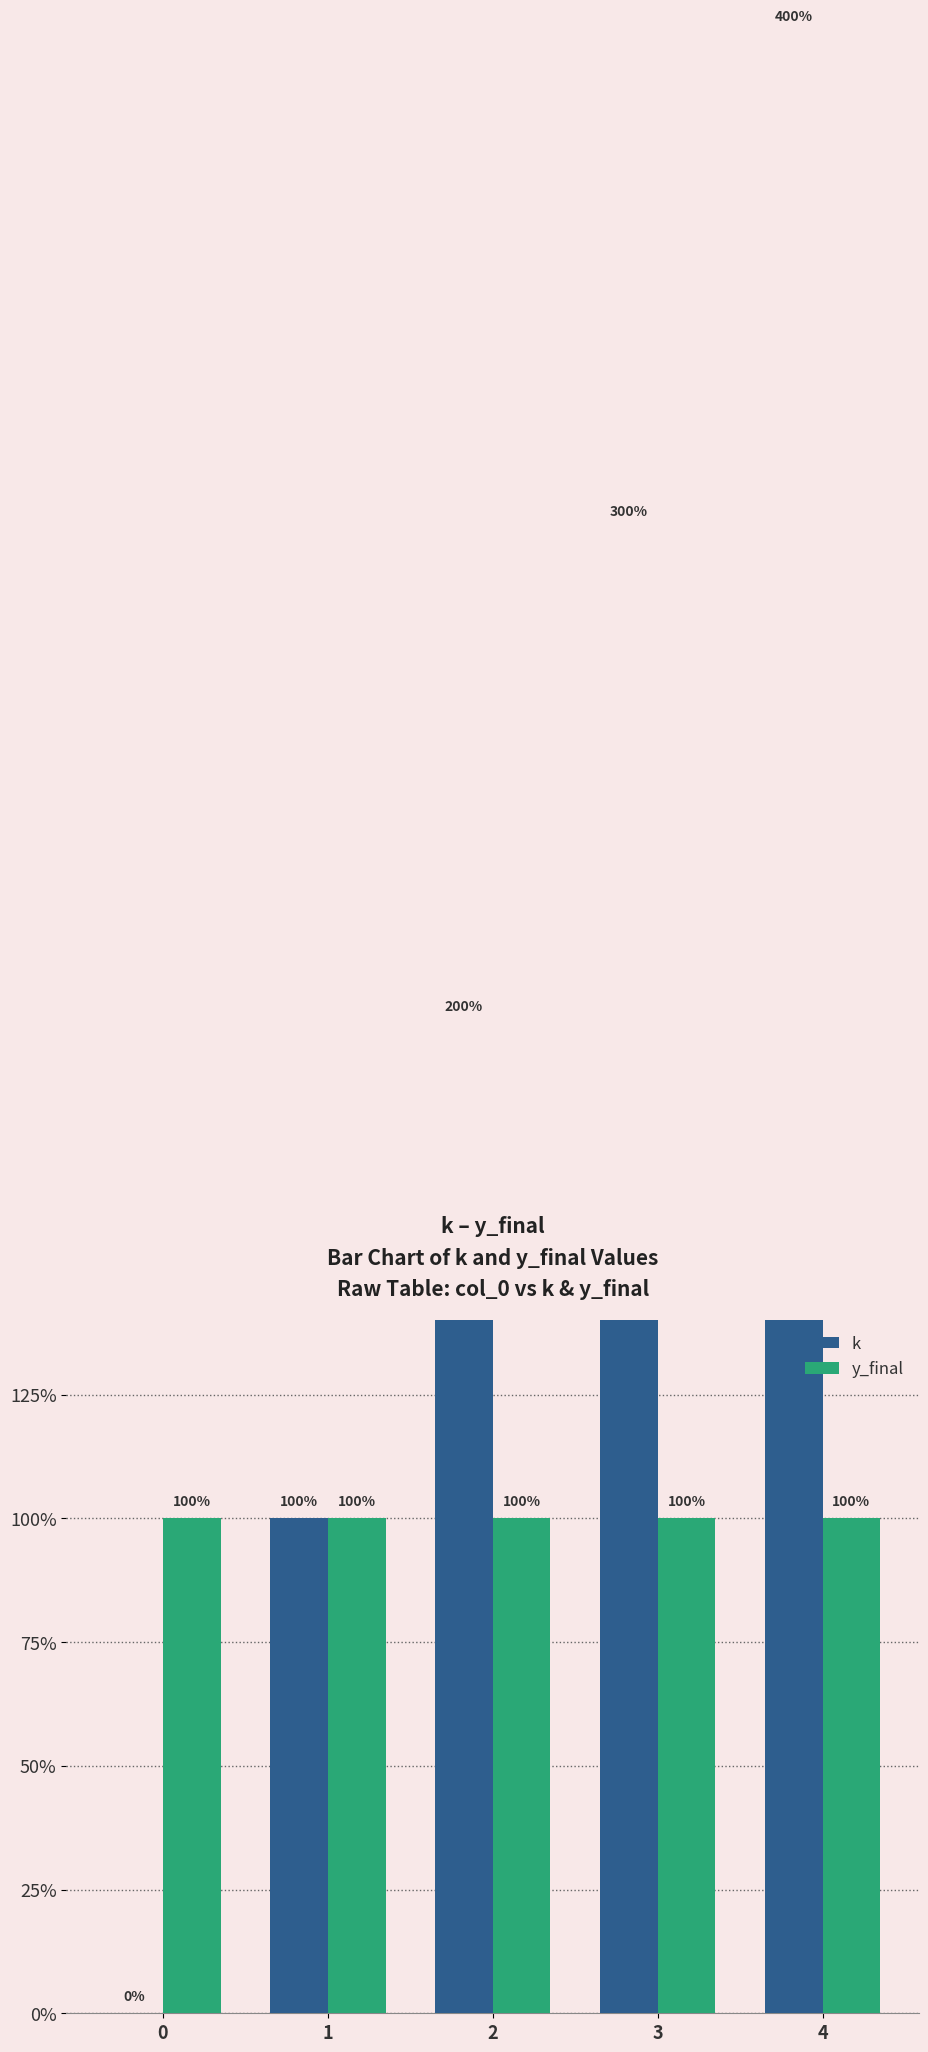

Which category has the highest value across all series?

4